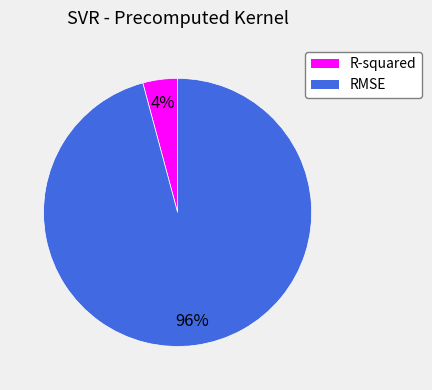

Which slice is the smallest?

R-squared